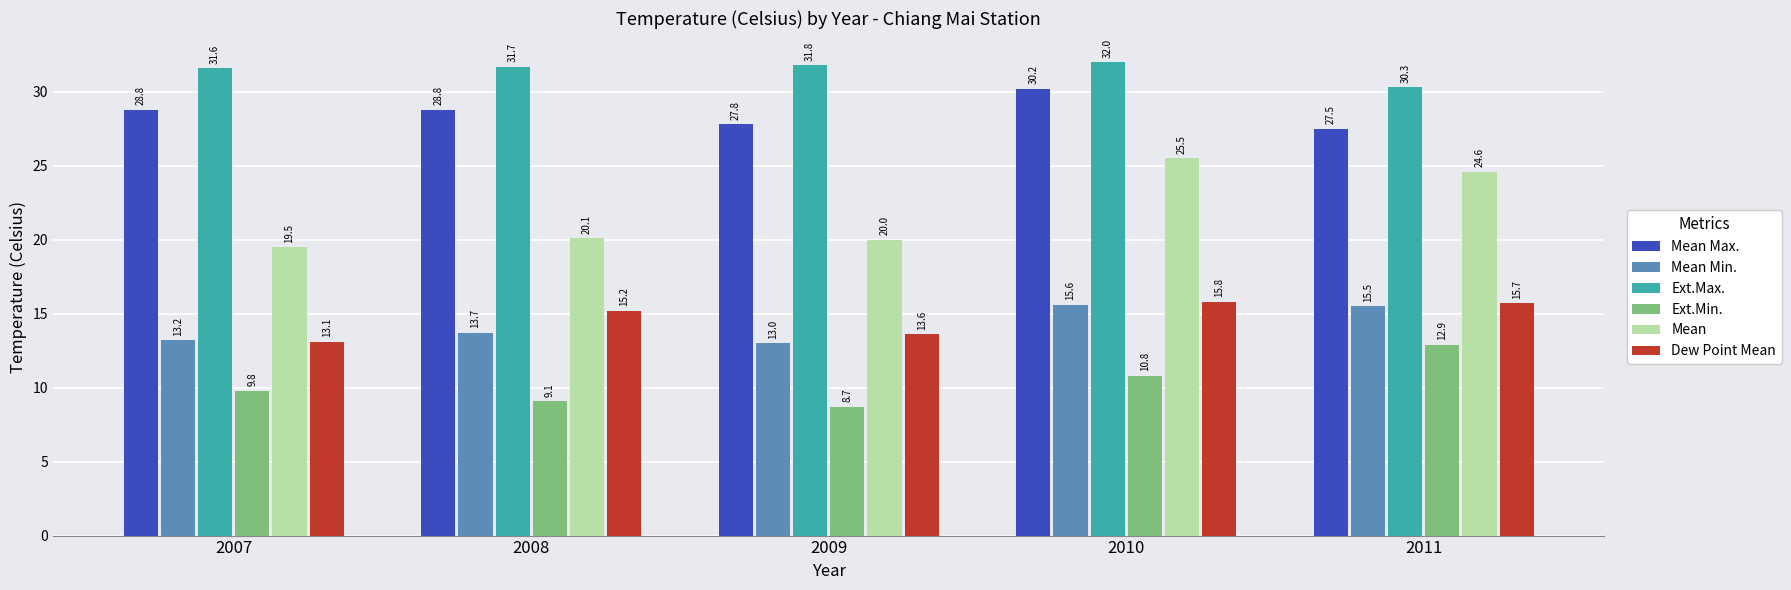

Is it true that Ext.Min. equals 12.9 at 2011?

True